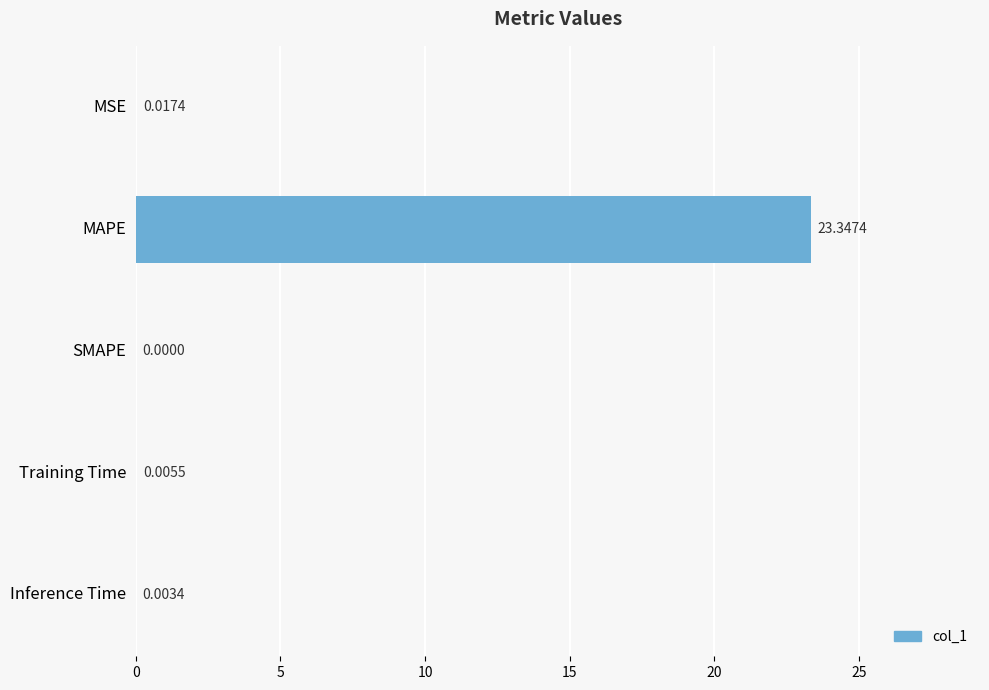

Are the bars horizontal?

Yes